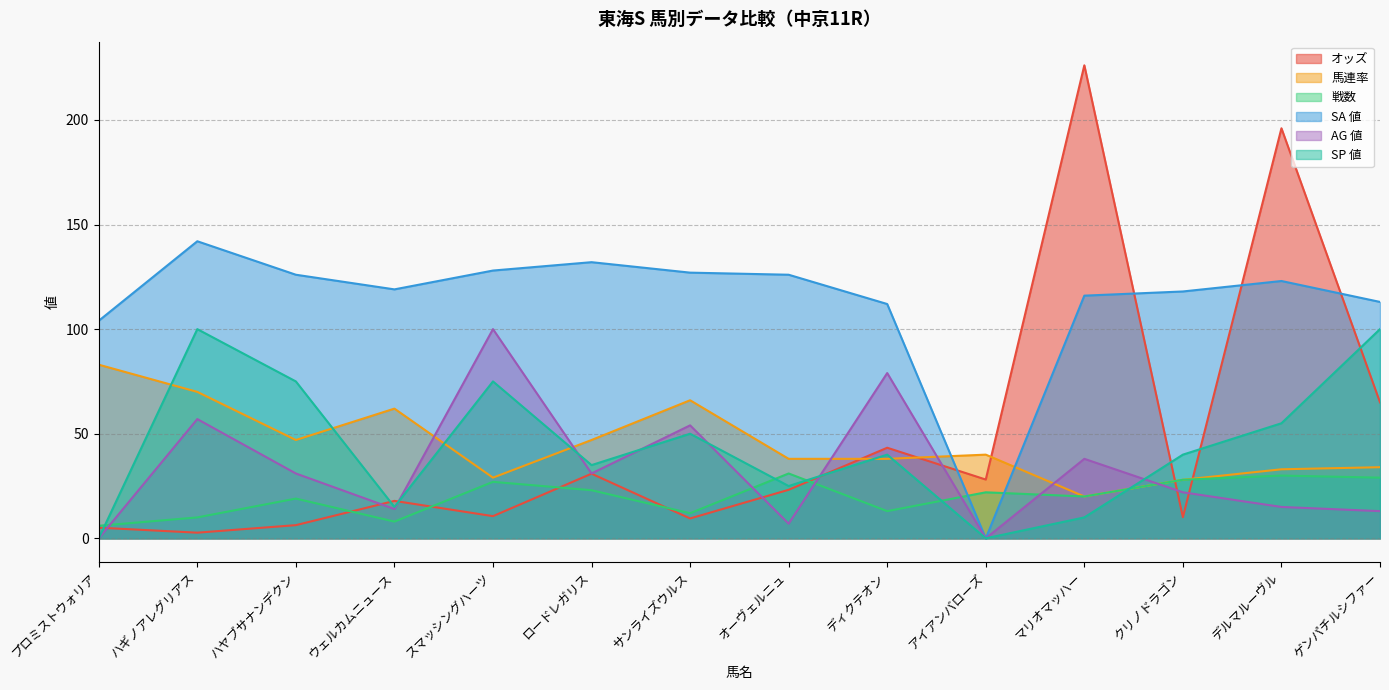

Which series has the largest total across all categories?

SA 値